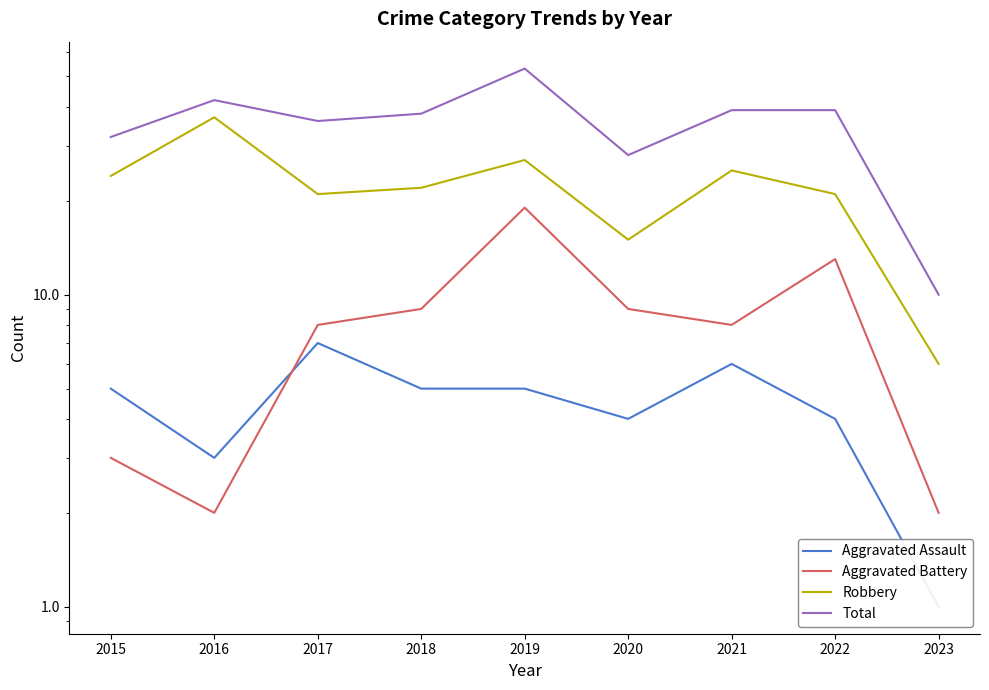

True or false: Aggravated Assault and Total cross at least once.

False